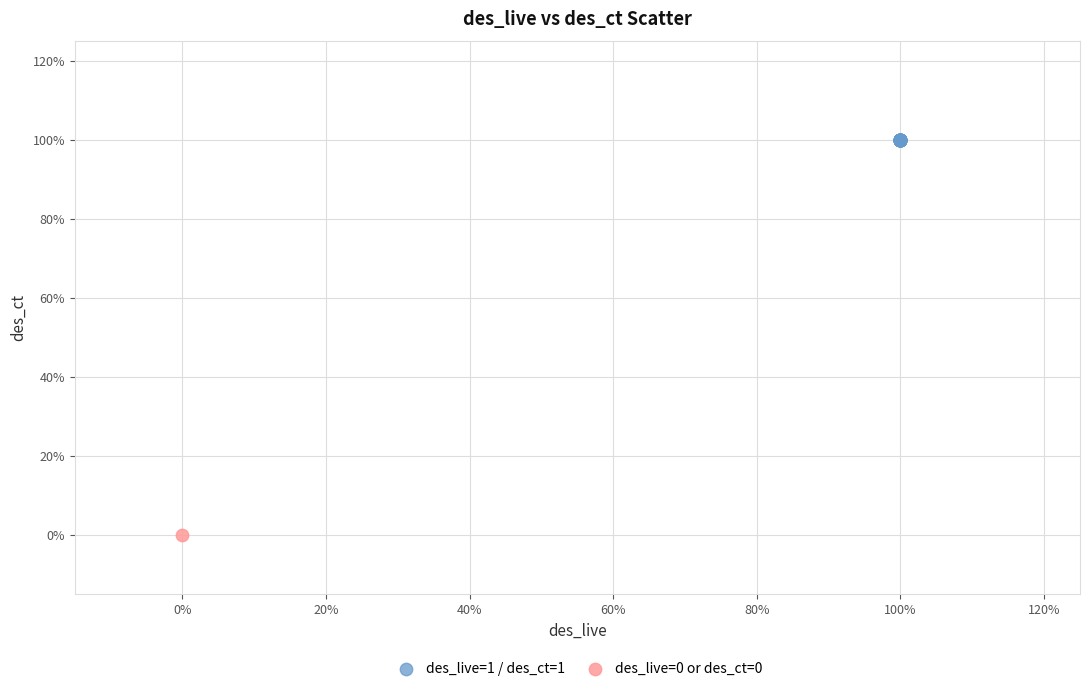

What are all the series names shown in the legend?

des_live=1 / des_ct=1, des_live=0 or des_ct=0